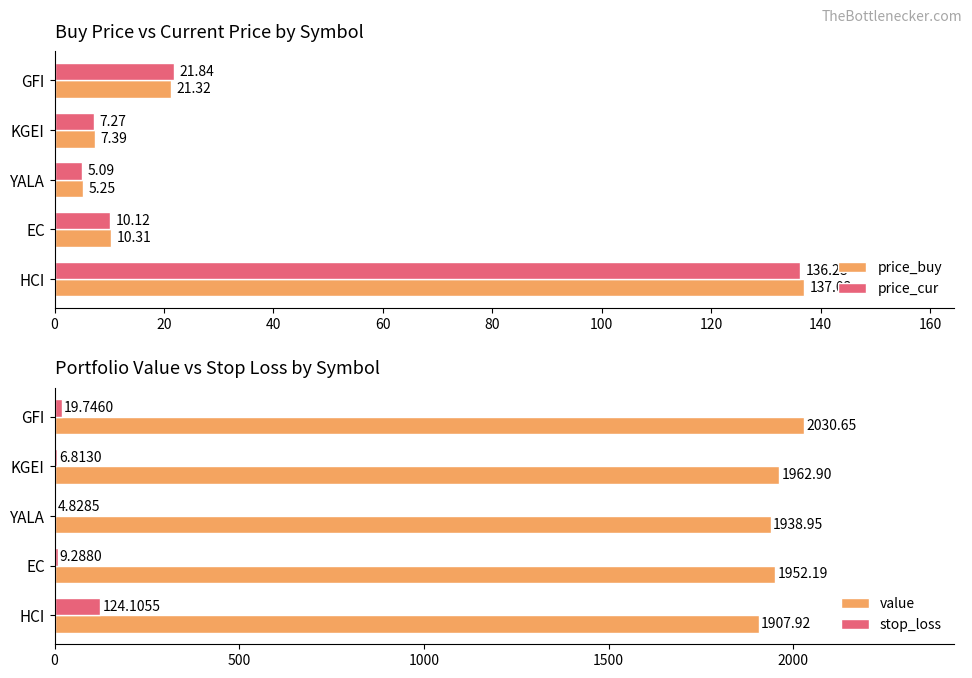

How many categories are shown in the chart?

5